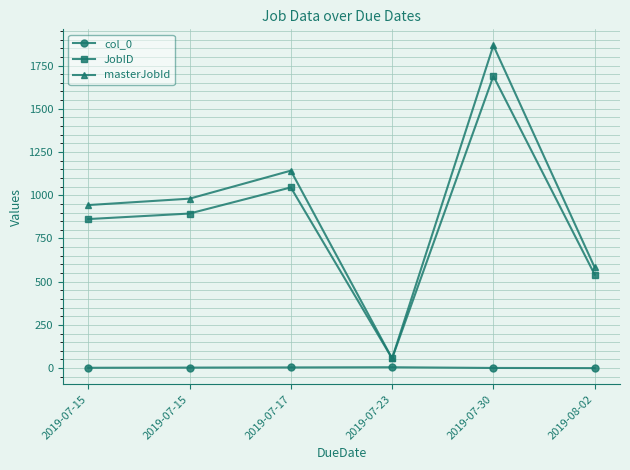

What is the value of the col_0 point at the 3rd from the left?

4